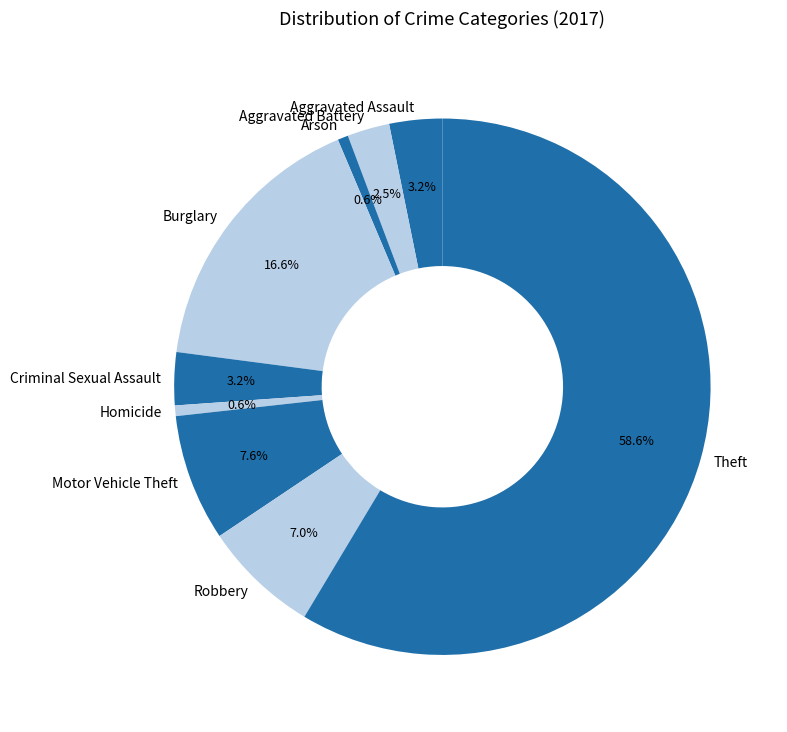

What percentage is the Homicide slice, to the nearest percent?

1%